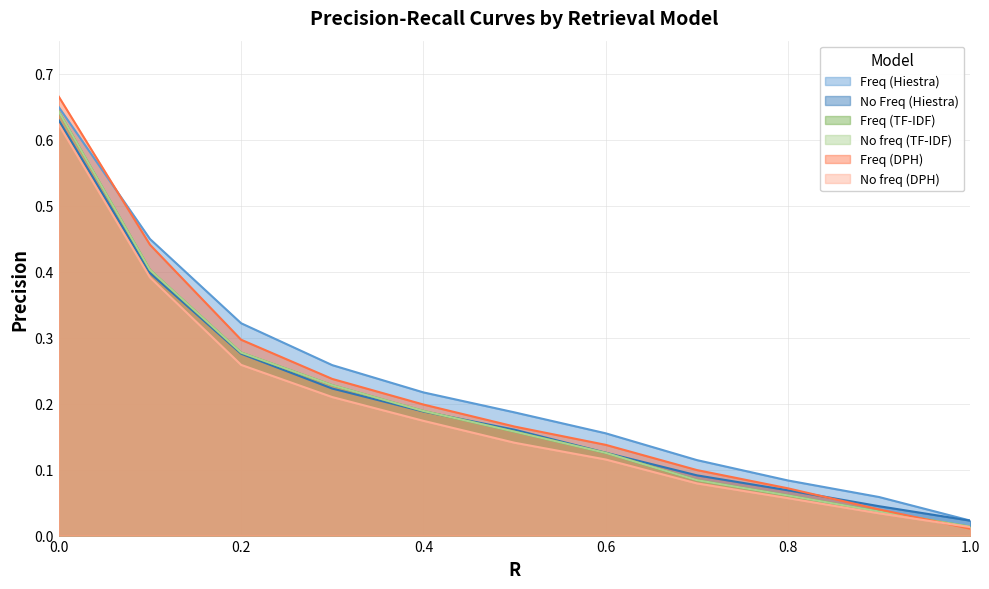

How many distinct data groups are displayed?

6